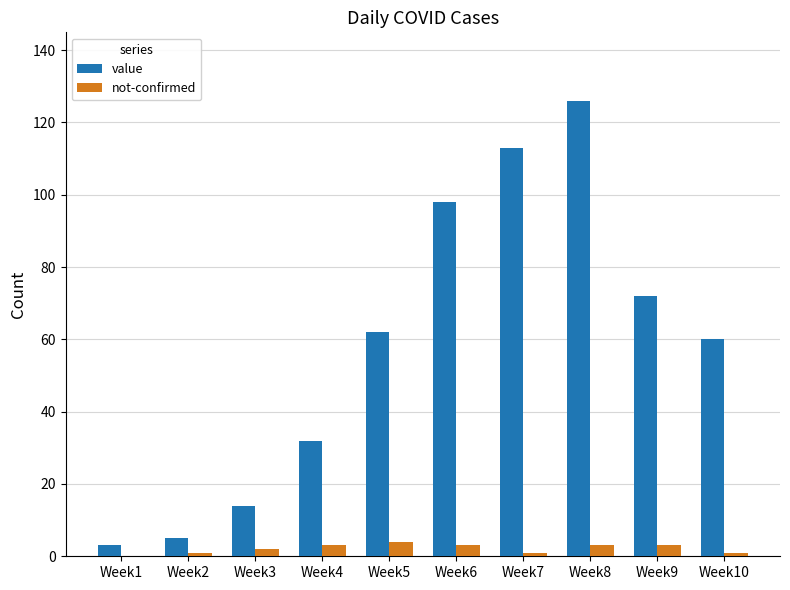

What is the spread (max minus min) of values at Week9?

69